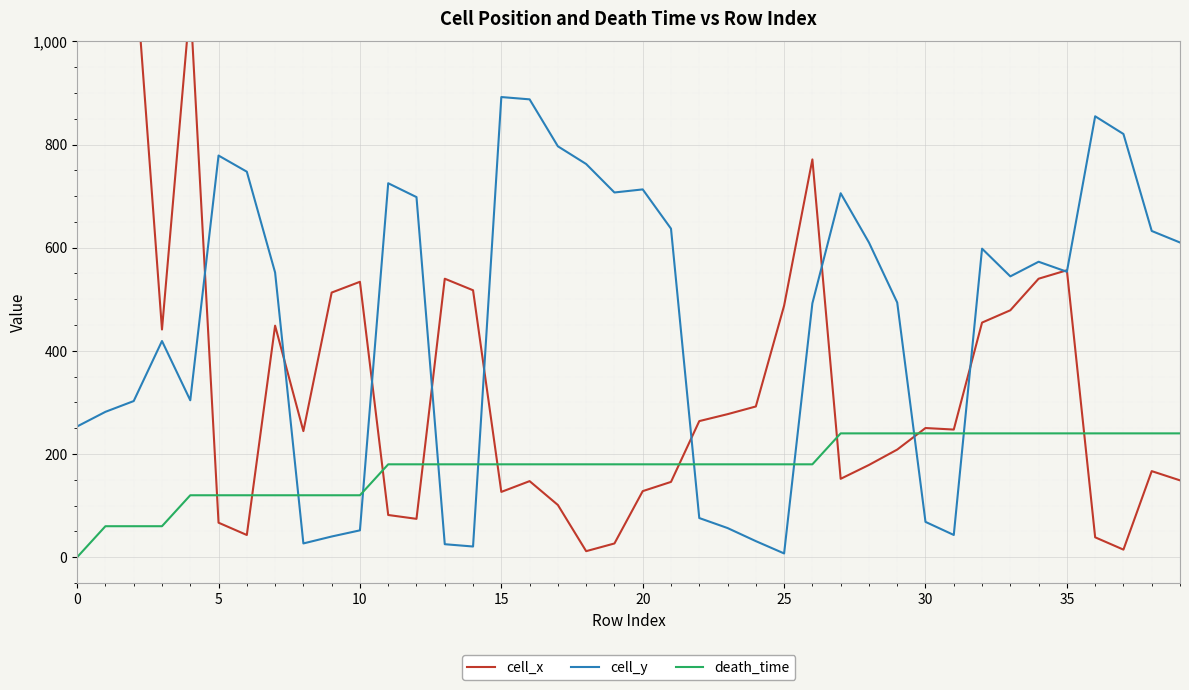

After their last crossing, which series has the higher values: cell_y or death_time?

cell_y